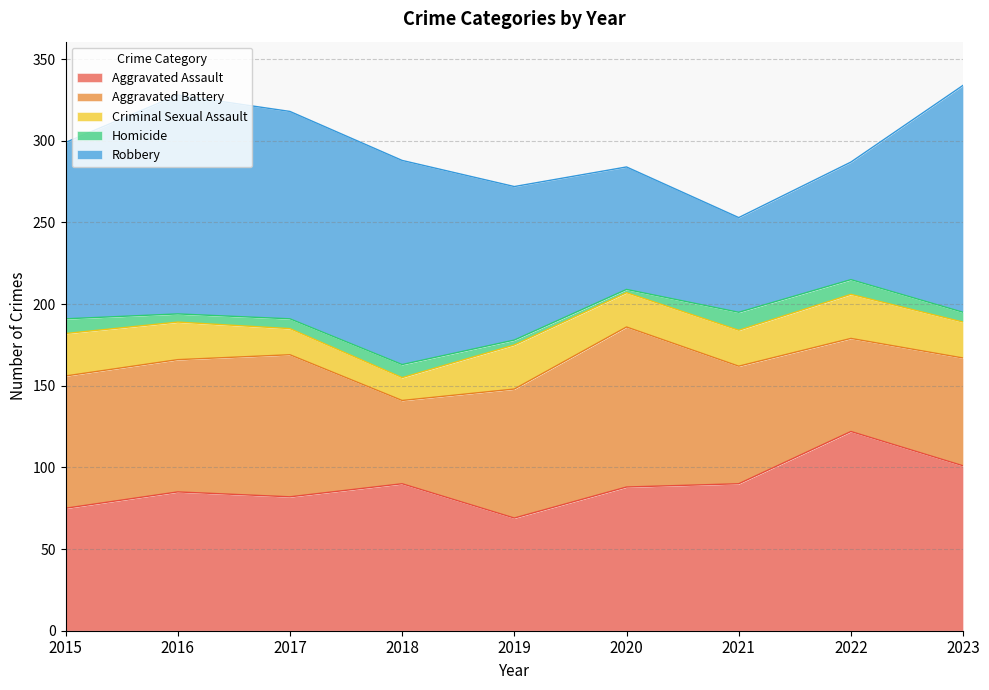

True or false: Robbery and Homicide cross at least once.

False